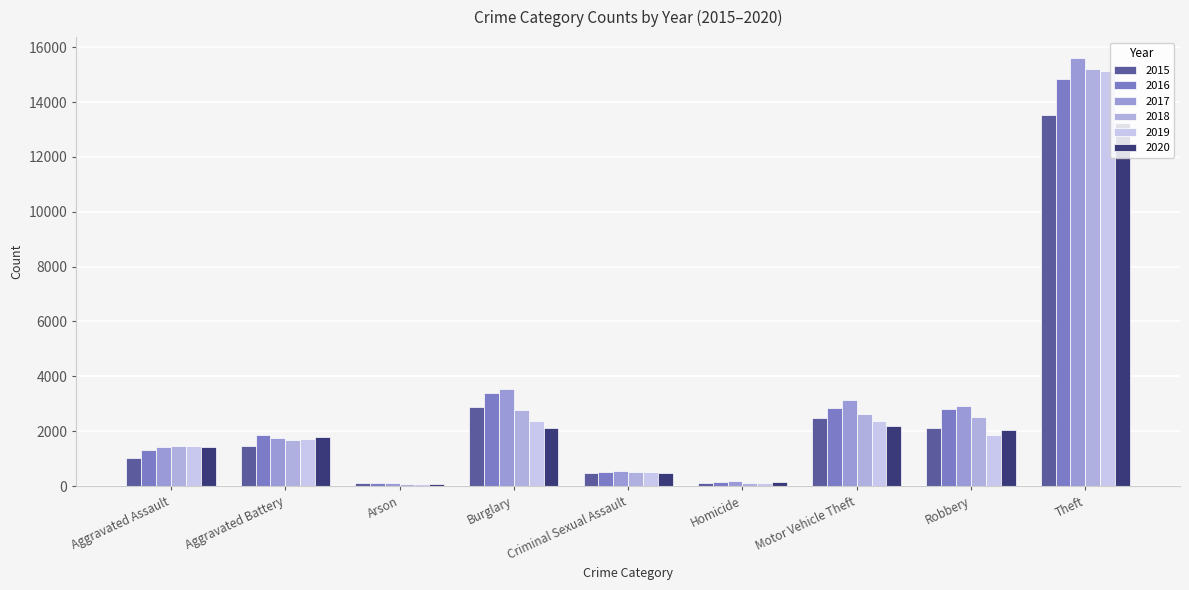

What is the difference between the maximum and second lowest values in the 2016 series?

14676